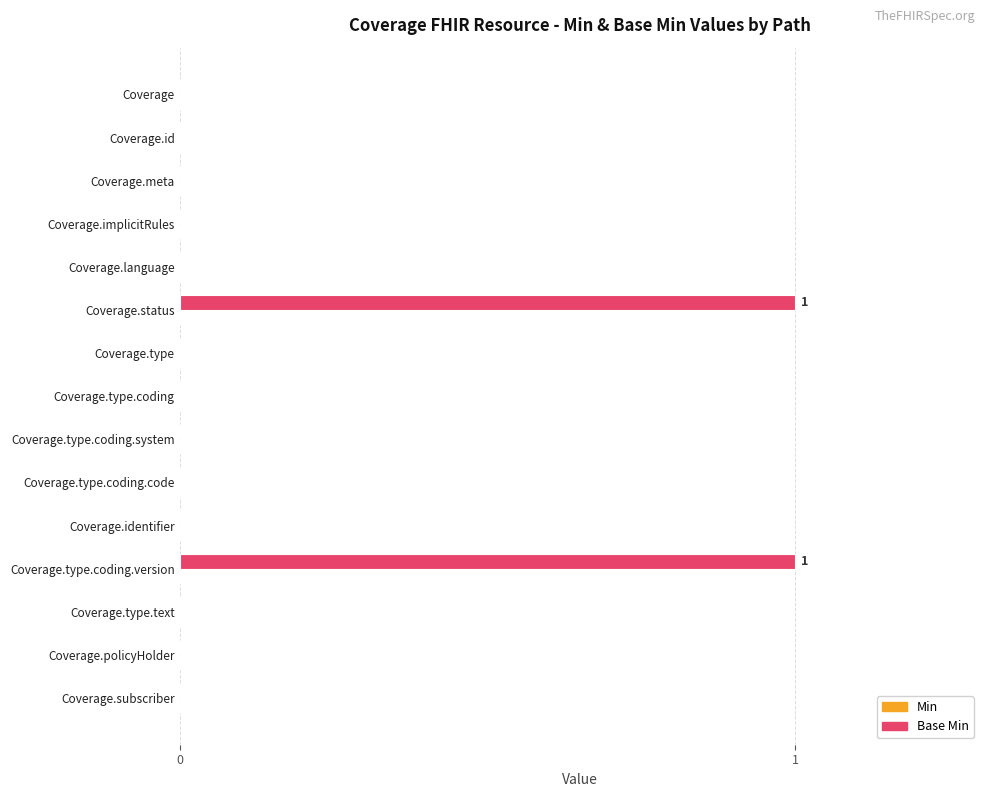

Which has a higher value, Coverage.type.coding or Coverage.status?

Coverage.status